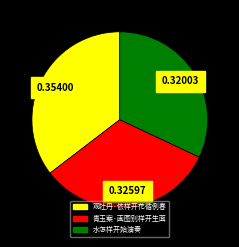

What is the ratio of the value at 观牡丹·依样开花循例春 to the value at 水怎样开始演奏?

1.1